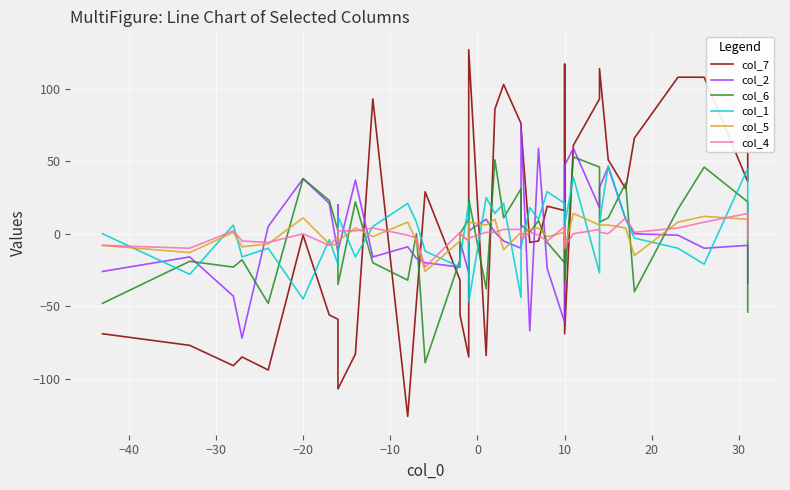

What is the average value of the col_1 series?

1